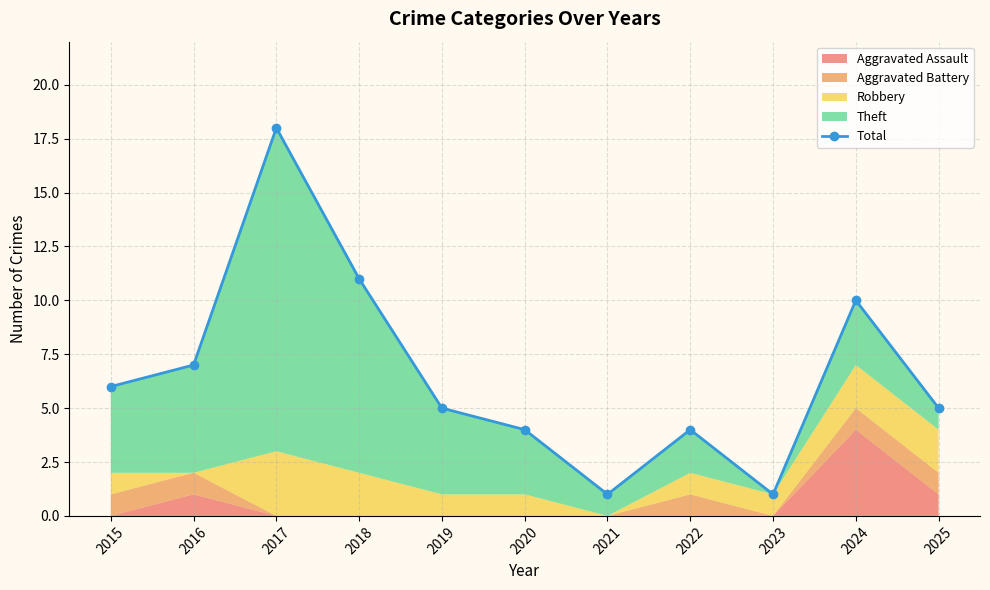

Which category has the highest value across all series?

2017